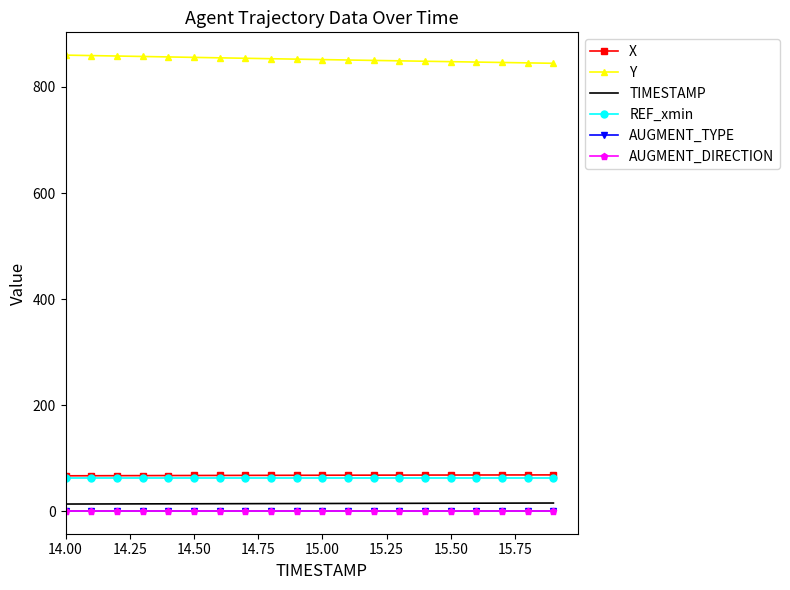

How many lines are shown in the chart?

6